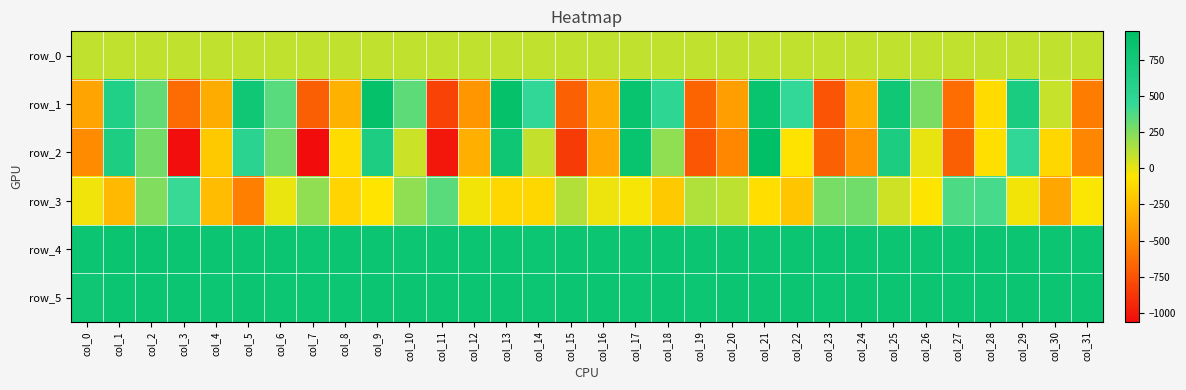

Reading left to right, what are all the values shown in this chart?

row_0: col_0=97.2	col_1=97.3	col_2=97.3	col_3=97.3	col_4=97.5	col_5=97.5	col_6=97.5	col_7=97.6	col_8=97.7	col_9=97.7	col_10=97.7	col_11=97.7	col_12=97.9	col_13=97.9	col_14=97.9	col_15=97.9	col_16=98.1	col_17=98.1	col_18=98.1	col_19=98.1	col_20=98.2	col_21=98.2	col_22=98.3	col_23=98.3	col_24=98.4	col_25=98.4	col_26=98.5	col_27=98.5	col_28=98.6	col_29=98.6	col_30=98.7	col_31=98.7
row_1: col_0=-375.0	col_1=620.0	col_2=324.0	col_3=-639.0	col_4=-339.0	col_5=781.0	col_6=357.0	col_7=-696.0	col_8=-308.0	col_9=911.0	col_10=345.0	col_11=-822.0	col_12=-446.0	col_13=909.0	col_14=477.0	col_15=-690.0	col_16=-336.0	col_17=852.0	col_18=493.0	col_19=-675.0	col_20=-409.0	col_21=855.0	col_22=459.0	col_23=-747.0	col_24=-325.0	col_25=783.0	col_26=273.0	col_27=-632.0	col_28=-109.0	col_29=694.0	col_30=84.0	col_31=-573.0
row_2: col_0=-502.0	col_1=671.0	col_2=284.0	col_3=-1048.0	col_4=-196.0	col_5=532.0	col_6=291.0	col_7=-1063.0	col_8=-99.0	col_9=666.0	col_10=74.0	col_11=-1011.0	col_12=-323.0	col_13=796.0	col_14=86.0	col_15=-858.0	col_16=-350.0	col_17=850.0	col_18=219.0	col_19=-734.0	col_20=-516.0	col_21=951.0	col_22=-69.0	col_23=-693.0	col_24=-455.0	col_25=678.0	col_26=3.0	col_27=-694.0	col_28=-87.0	col_29=476.0	col_30=-121.0	col_31=-528.0
row_3: col_0=-21.0	col_1=-275.0	col_2=255.0	col_3=436.0	col_4=-257.0	col_5=-559.0	col_6=-7.0	col_7=212.0	col_8=-136.0	col_9=-63.0	col_10=215.0	col_11=349.0	col_12=-26.0	col_13=-122.0	col_14=-119.0	col_15=127.0	col_16=-12.0	col_17=-33.0	col_18=-190.0	col_19=135.0	col_20=109.0	col_21=-88.0	col_22=-207.0	col_23=277.0	col_24=292.0	col_25=64.0	col_26=-55.0	col_27=377.0	col_28=394.0	col_29=-31.0	col_30=-368.0	col_31=-45.0
row_4: col_0=831.0	col_1=843.0	col_2=840.0	col_3=831.0	col_4=828.0	col_5=824.0	col_6=818.0	col_7=816.0	col_8=822.0	col_9=820.0	col_10=817.0	col_11=820.0	col_12=822.0	col_13=819.0	col_14=816.0	col_15=819.0	col_16=818.0	col_17=824.0	col_18=818.0	col_19=821.0	col_20=821.0	col_21=826.0	col_22=821.0	col_23=818.0	col_24=827.0	col_25=823.0	col_26=820.0	col_27=821.0	col_28=825.0	col_29=823.0	col_30=825.0	col_31=821.0
row_5: col_0=809.0	col_1=820.0	col_2=818.0	col_3=820.0	col_4=816.0	col_5=819.0	col_6=817.0	col_7=817.0	col_8=817.0	col_9=818.0	col_10=819.0	col_11=819.0	col_12=823.0	col_13=818.0	col_14=814.0	col_15=818.0	col_16=820.0	col_17=813.0	col_18=821.0	col_19=816.0	col_20=823.0	col_21=822.0	col_22=818.0	col_23=817.0	col_24=823.0	col_25=825.0	col_26=820.0	col_27=820.0	col_28=825.0	col_29=820.0	col_30=820.0	col_31=820.0